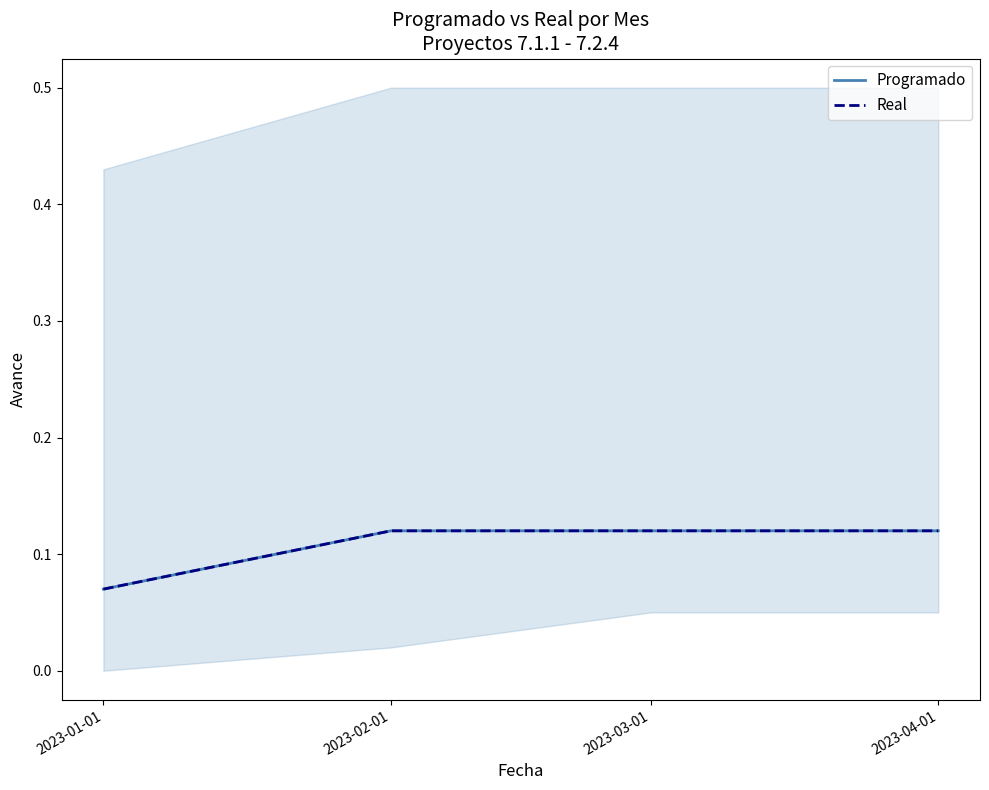

True or false: Real has a value of 0.1 at 2023-04-01.

True